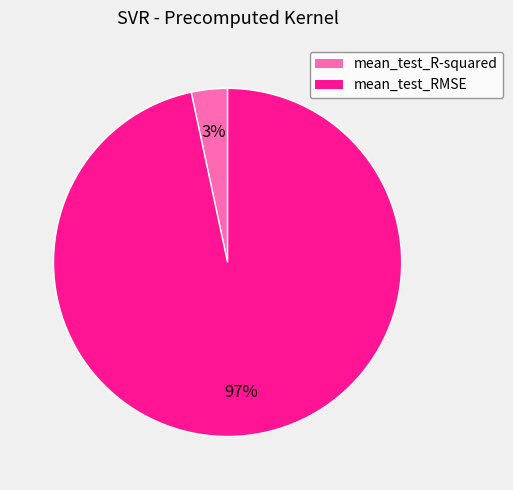

To the nearest percent, what is the combined percentage of mean_test_R-squared and mean_test_RMSE?

100%